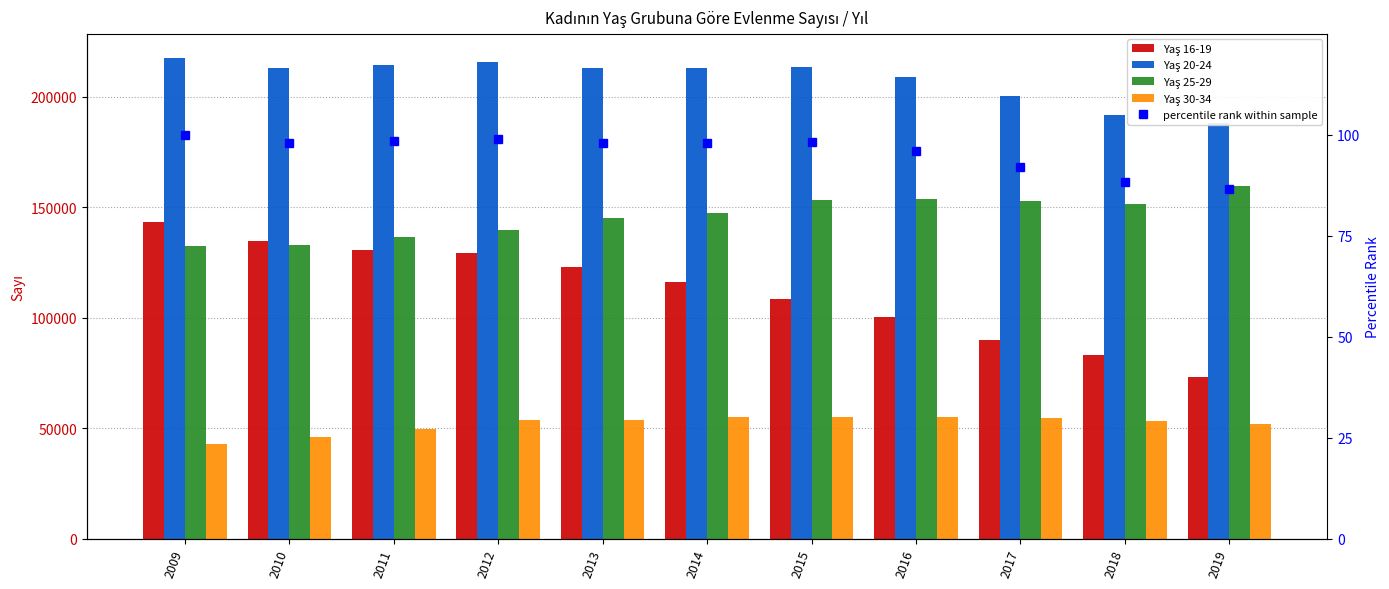

What is the difference between the maximum and minimum values in the percentile rank within sample series?

13.5